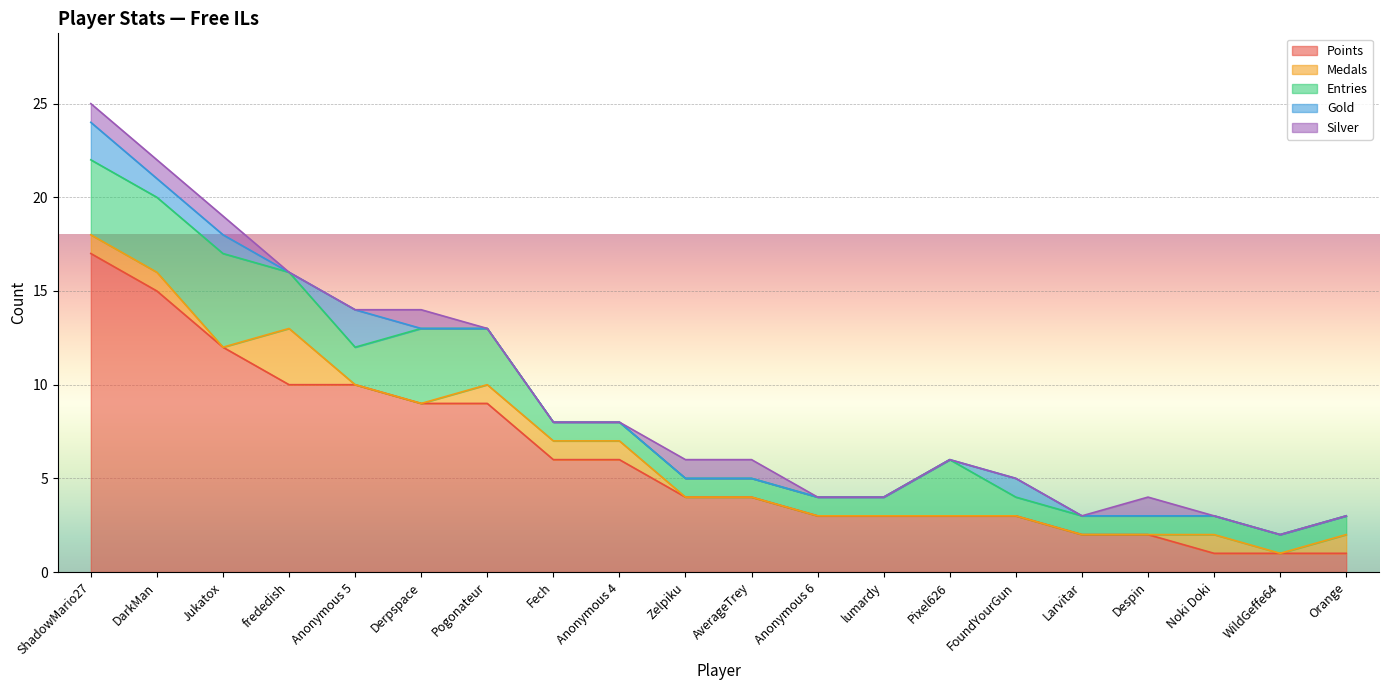

Count the number of data series in this chart.

5